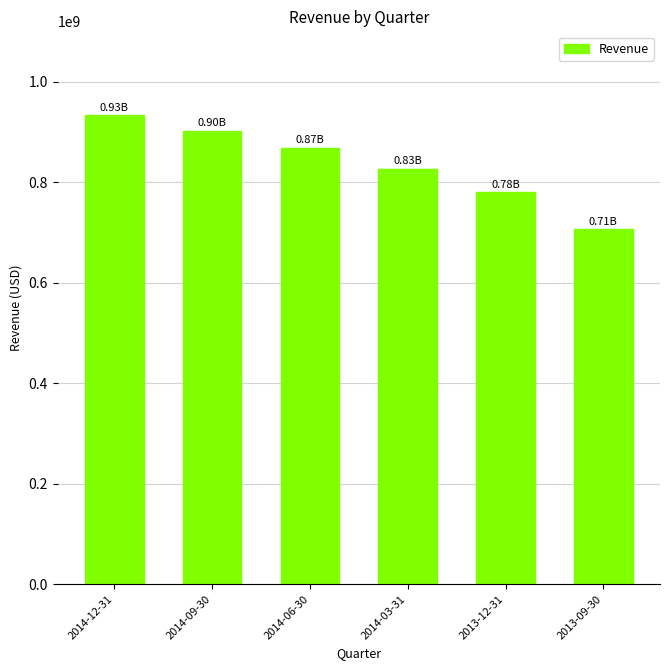

What position from the left is 2014-12-31?

1